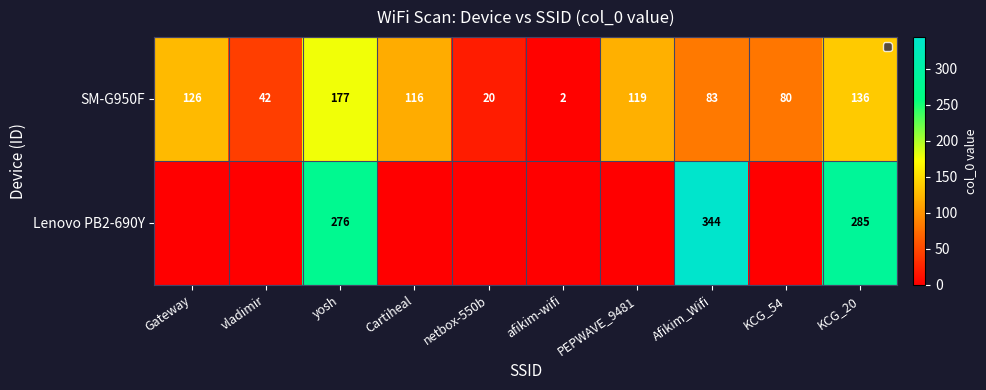

True or false: SM-G950F has a value of 2 at afikim-wifi.

True